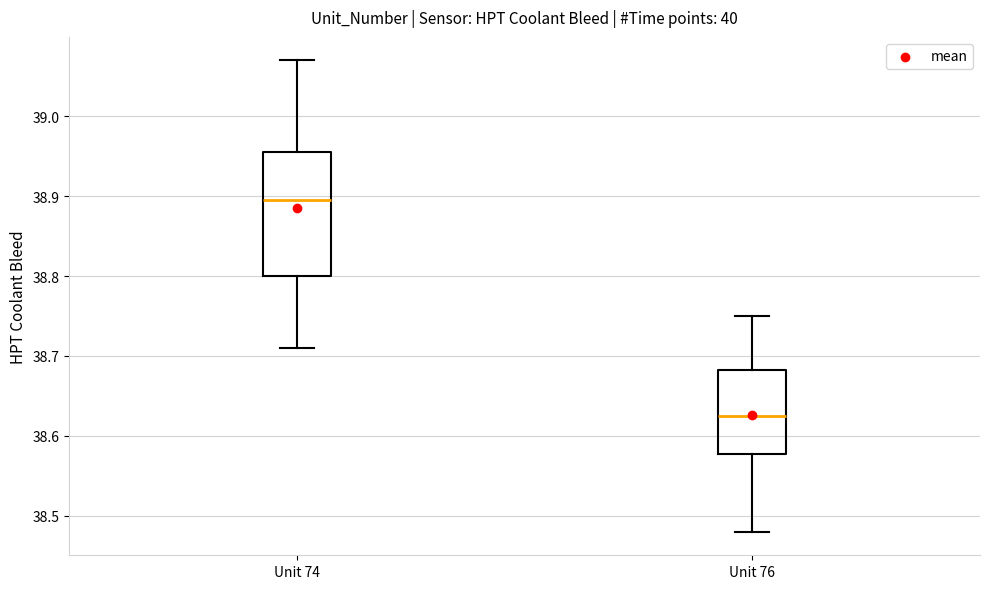

Which box's median line is the highest?

Unit 74